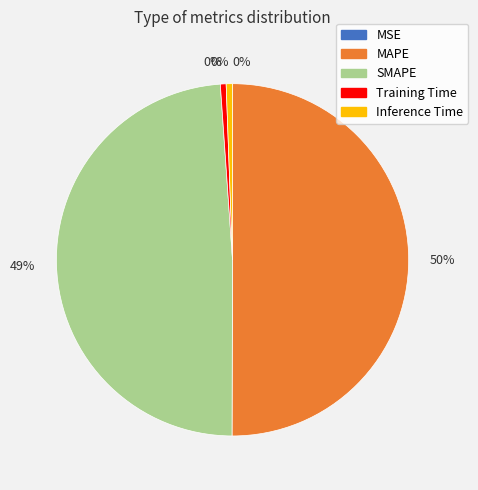

Between Training Time and MSE, which is larger?

Training Time